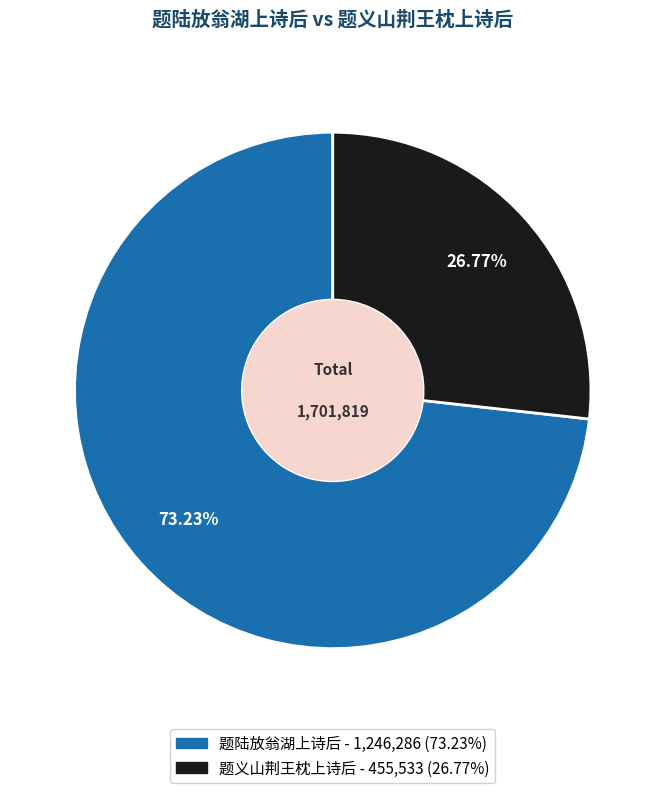

How many segments does this pie chart have?

2